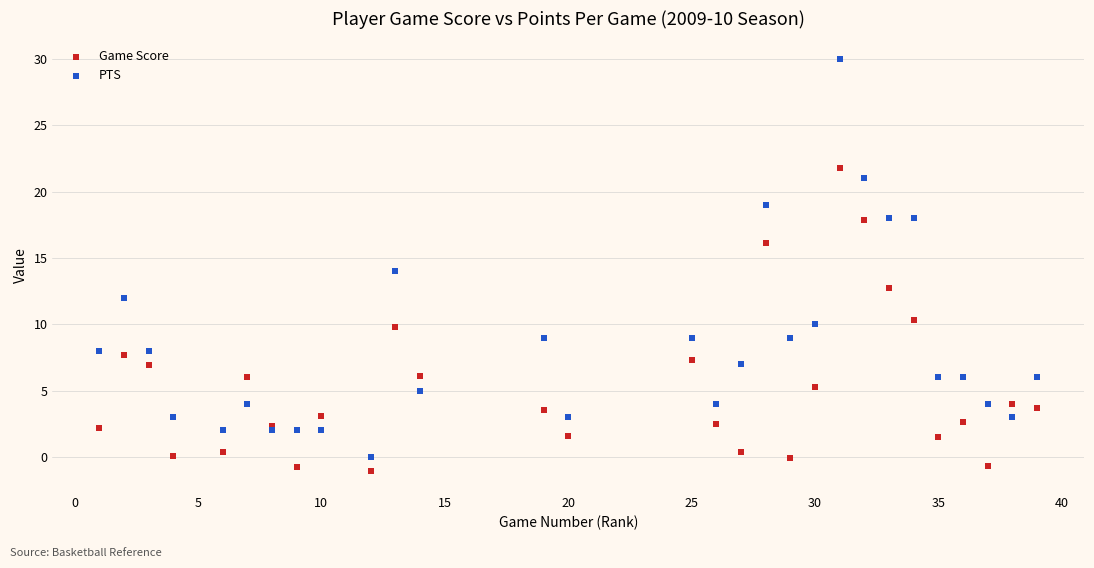

Which series contains the highest Y value?

PTS